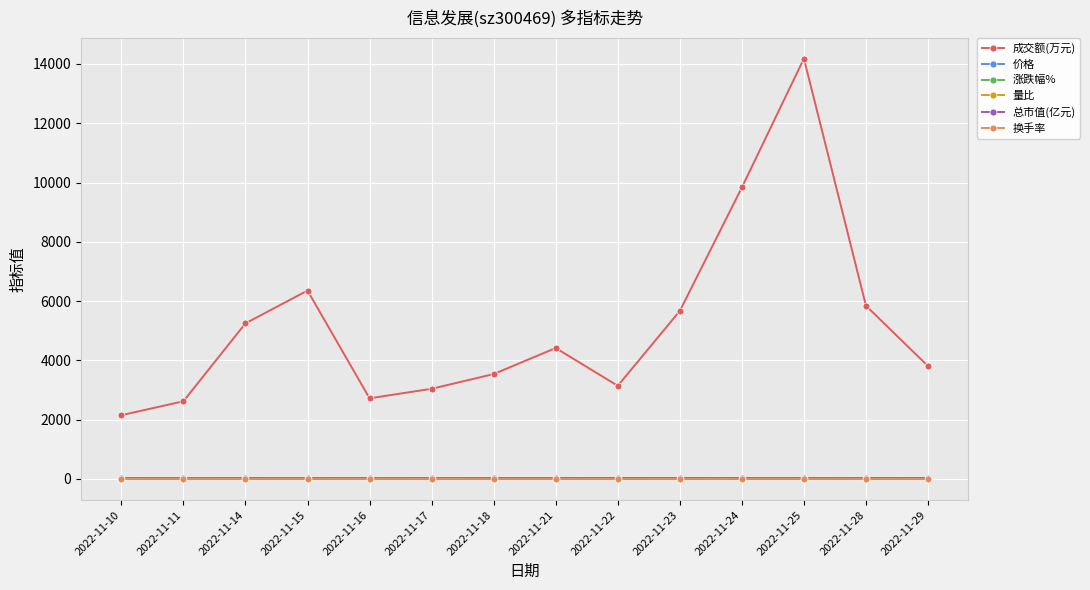

Which series has the largest total across all categories?

成交额(万元)